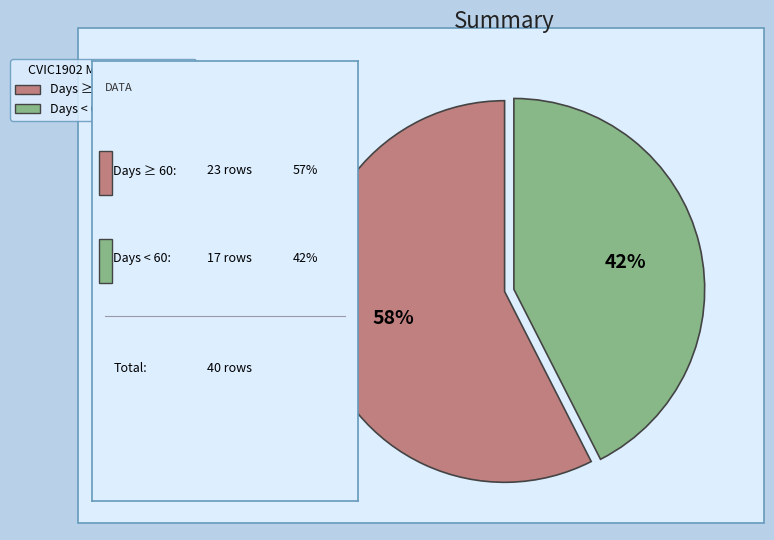

To the nearest percent, what is the average slice percentage?

50%